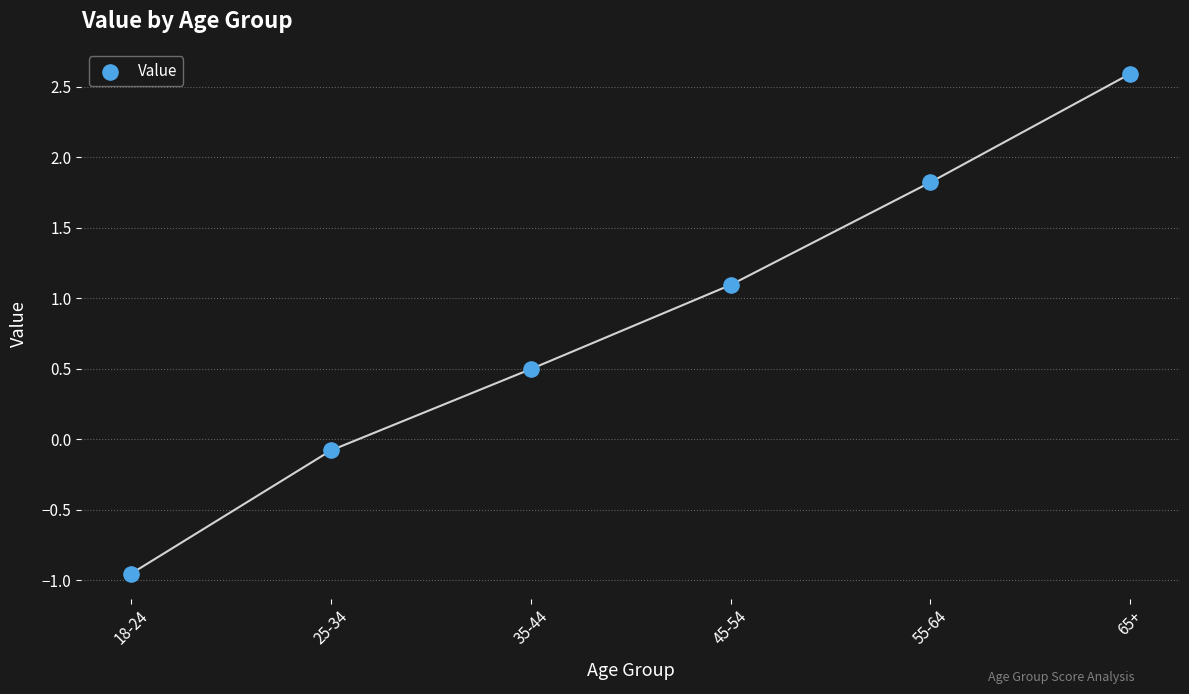

What is the average Y value?

0.8